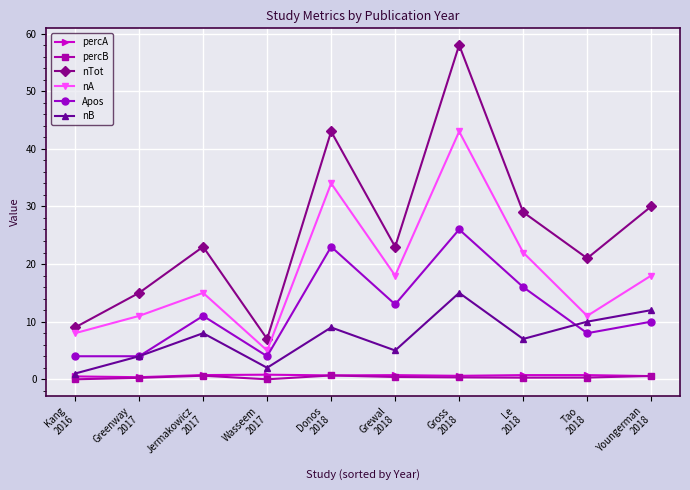

What is the difference between the nB values at Tao
2018 and Kang
2016?

9.0